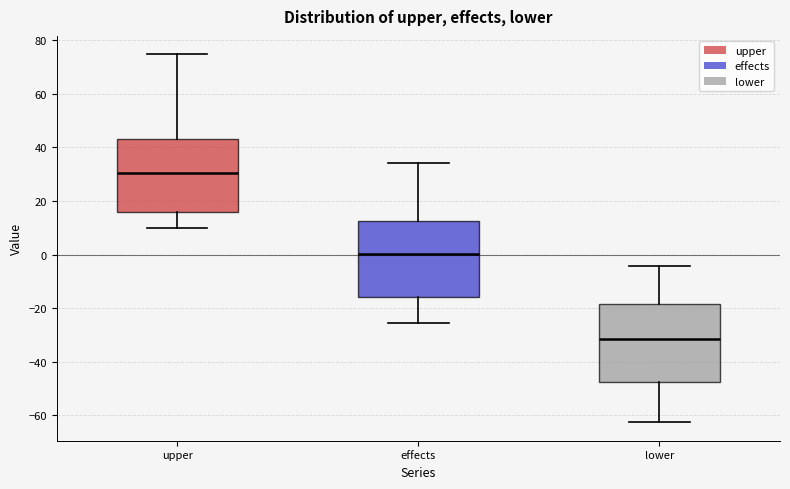

Reading left to right, read every box against the y-axis: the position of its median line, the range the box covers, and the ends of its whiskers. The values are not printed on the chart, so give them approximately, as read against the axis.

upper: median 30, box 16 to 44, whiskers 10 to 74
effects: median 0, box -16 to 12, whiskers -26 to 34
lower: median -32, box -48 to -18, whiskers -62 to -4